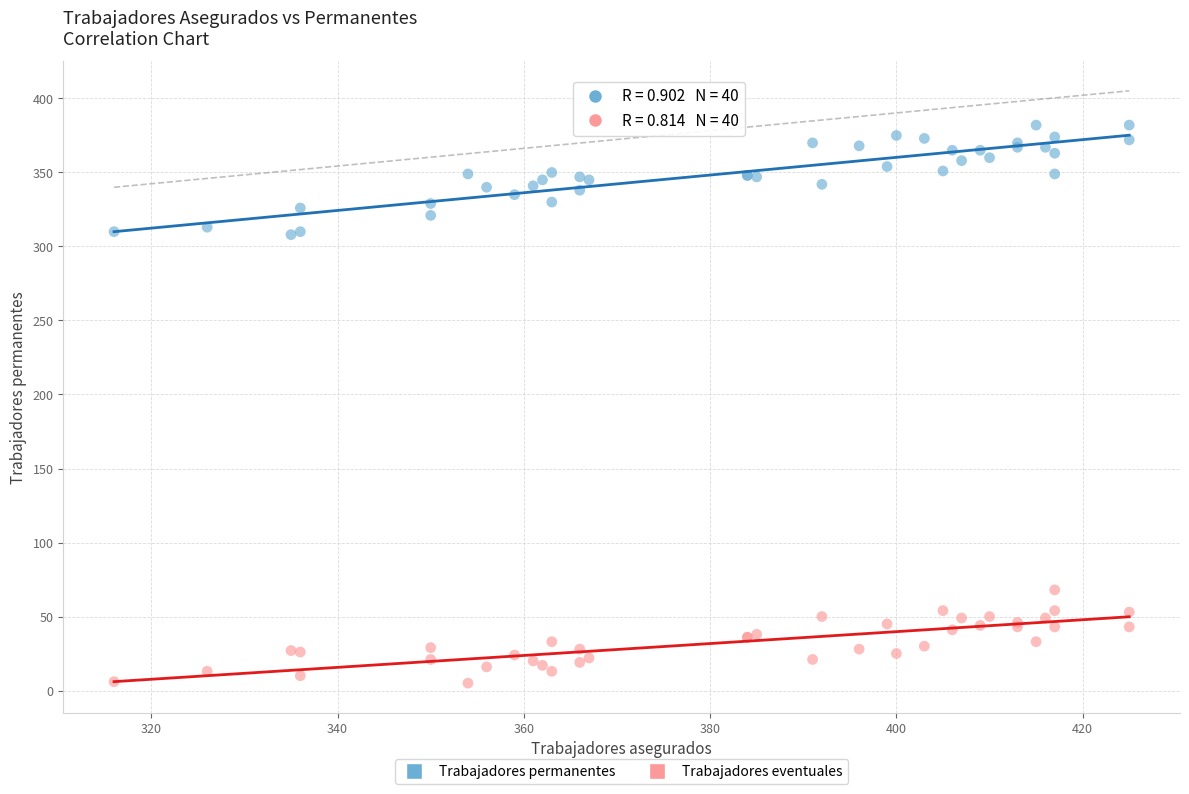

What is the X range (max minus min) for the scatter plot?

109